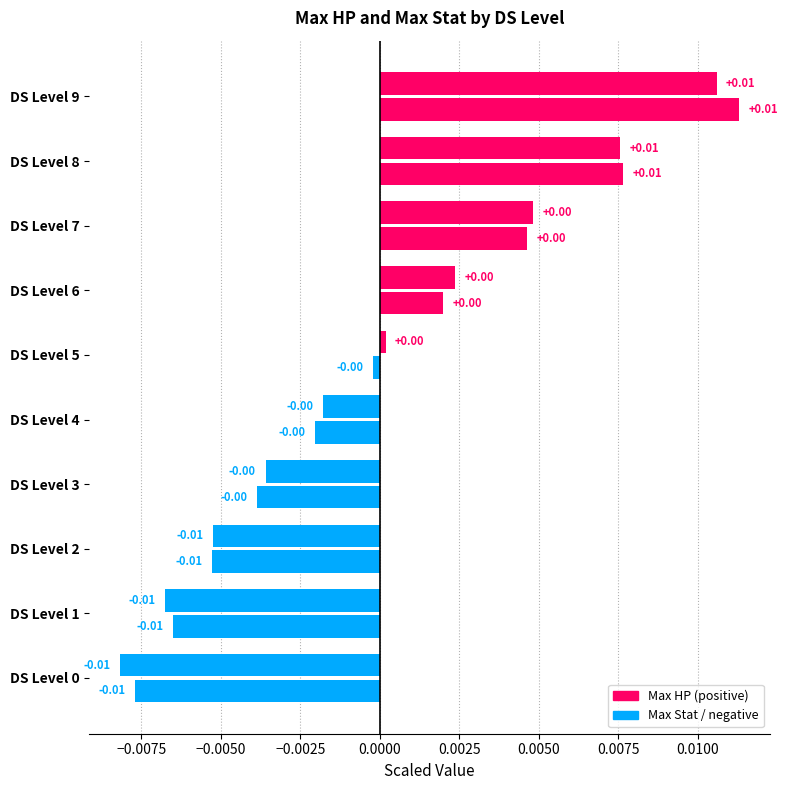

How many data points does each series have?

10